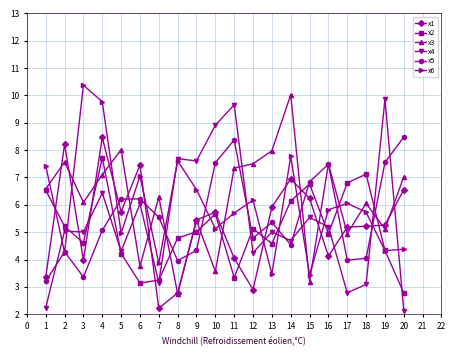

At which category is the sum across all series the highest?

4